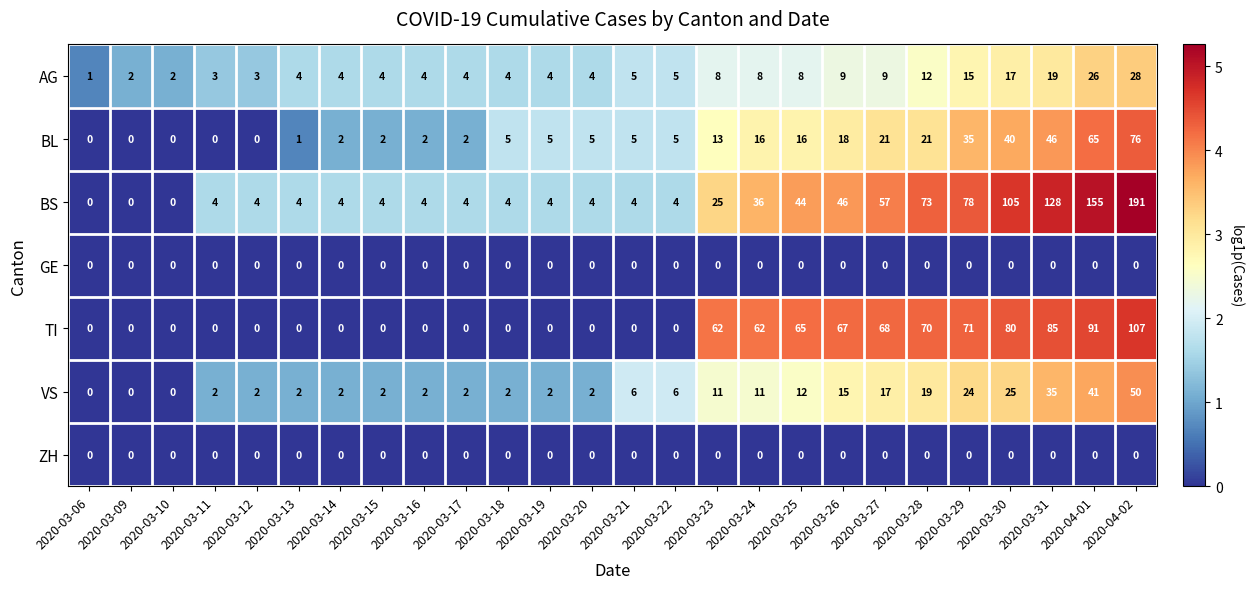

The value of GE at 2020-03-22 is 0. True or false?

True